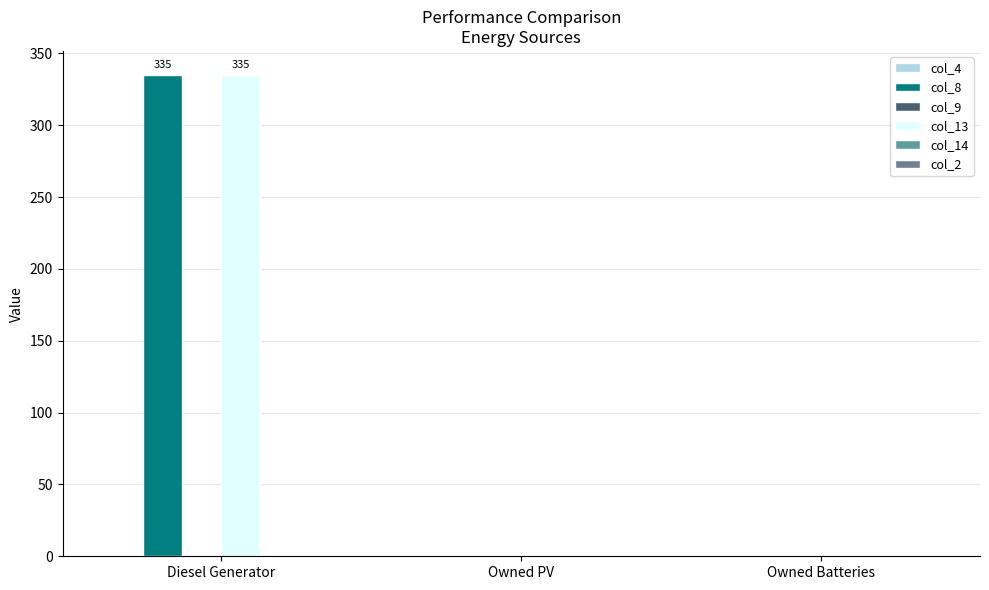

Are the bars horizontal?

No